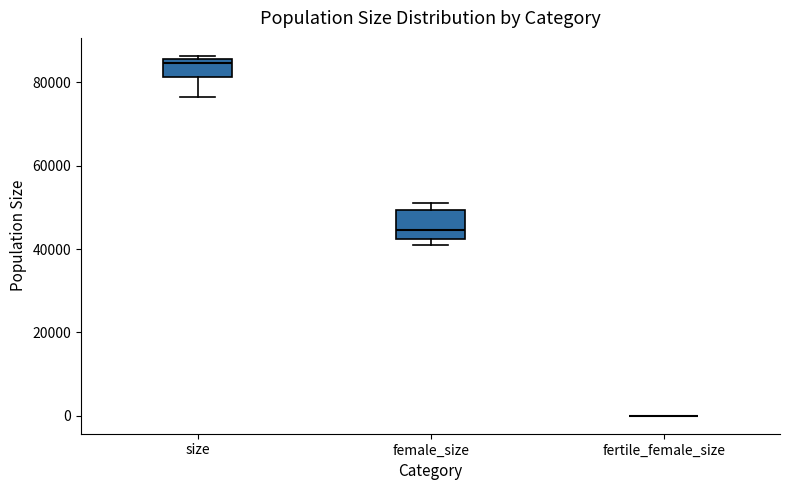

Comparing the boxes themselves (not the whiskers), which one is the tallest?

female_size